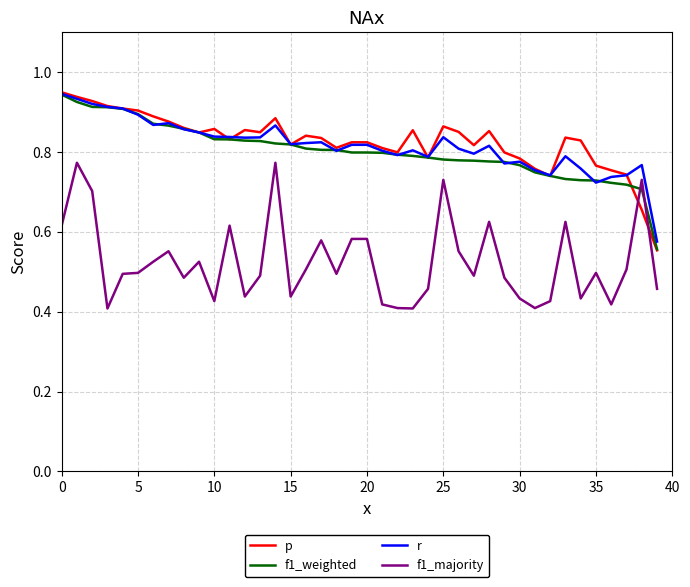

True or false: r has a value of 0.2 at 15.

False